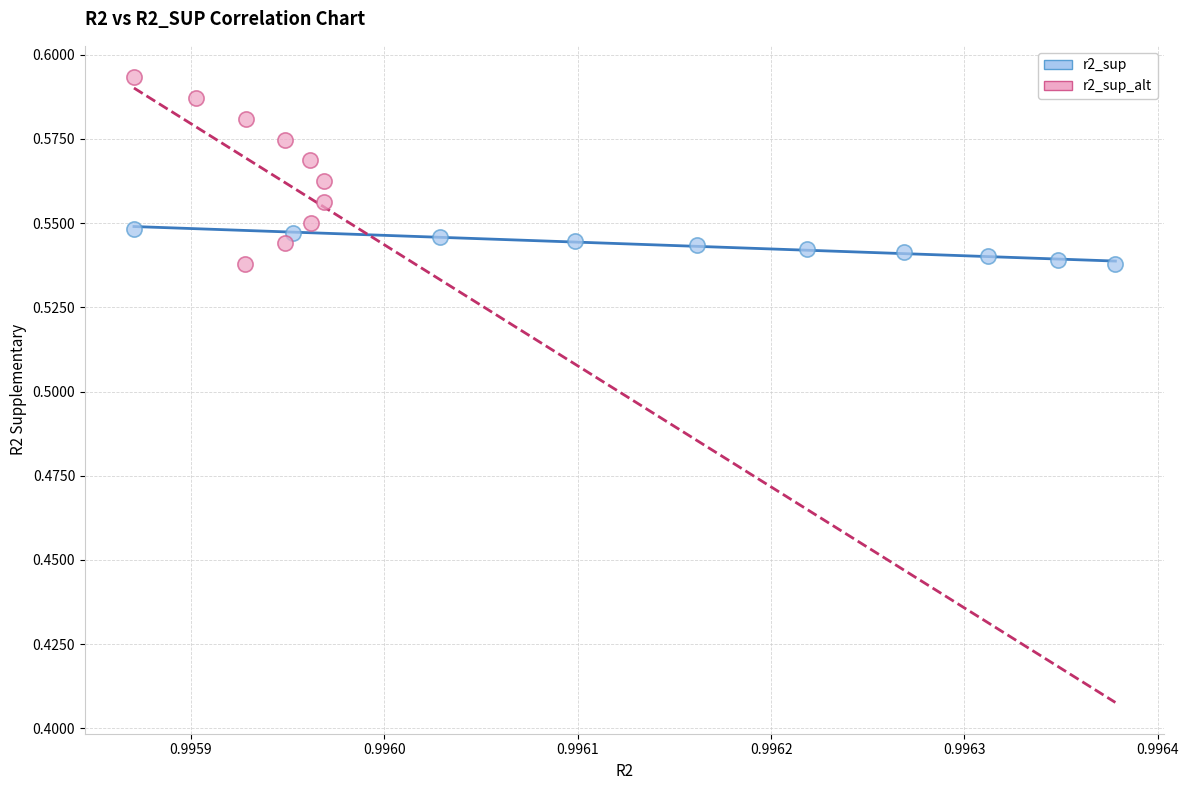

Which series reaches the maximum Y coordinate?

r2_sup_alt